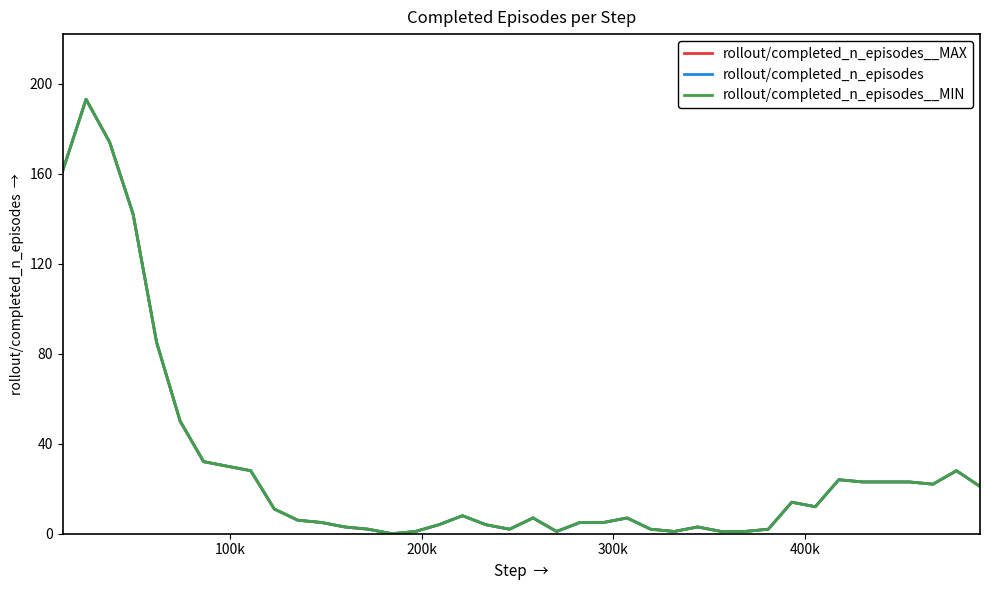

At how many categories does at least one series exceed 41?

6